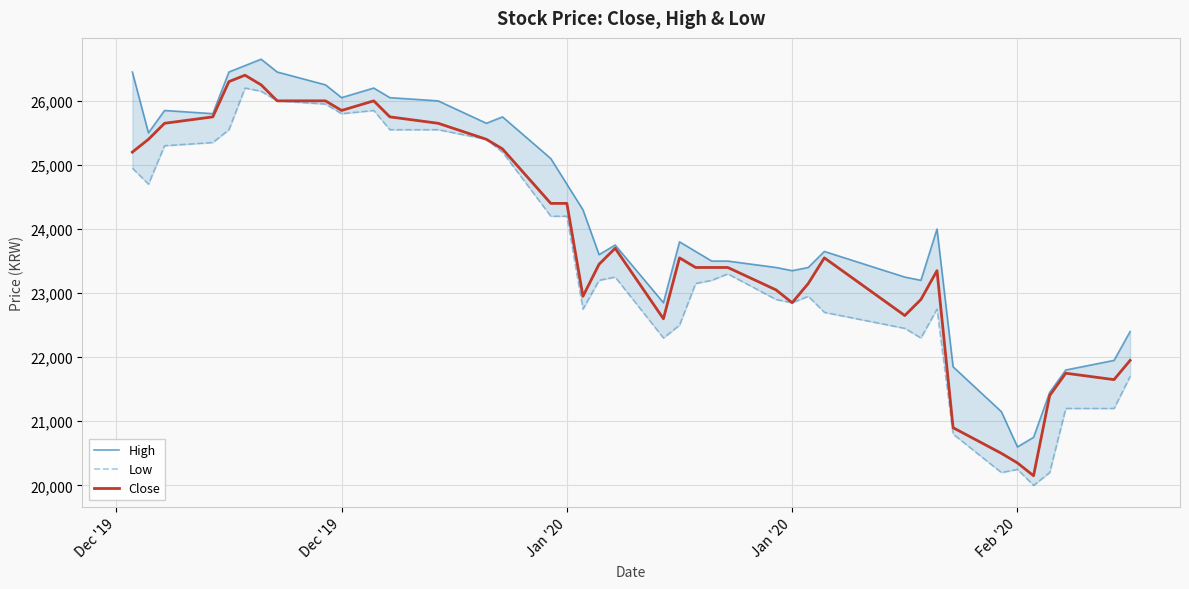

What is the average value of the High series?

24165